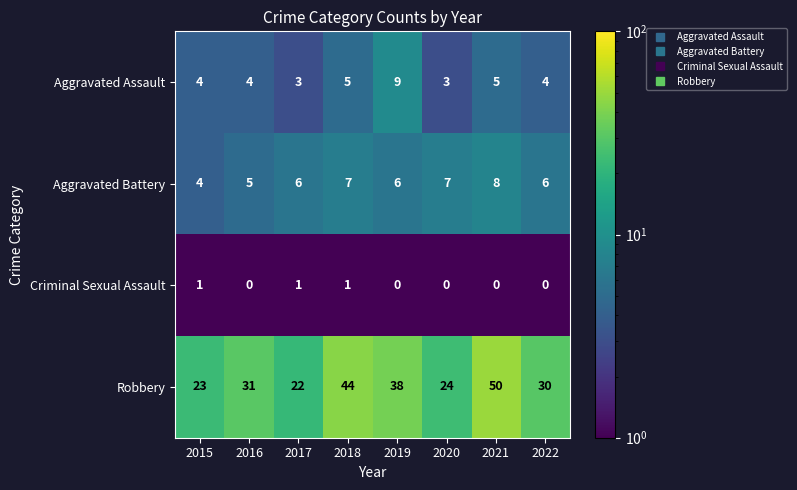

What is the highest value of the Aggravated Battery series?

8